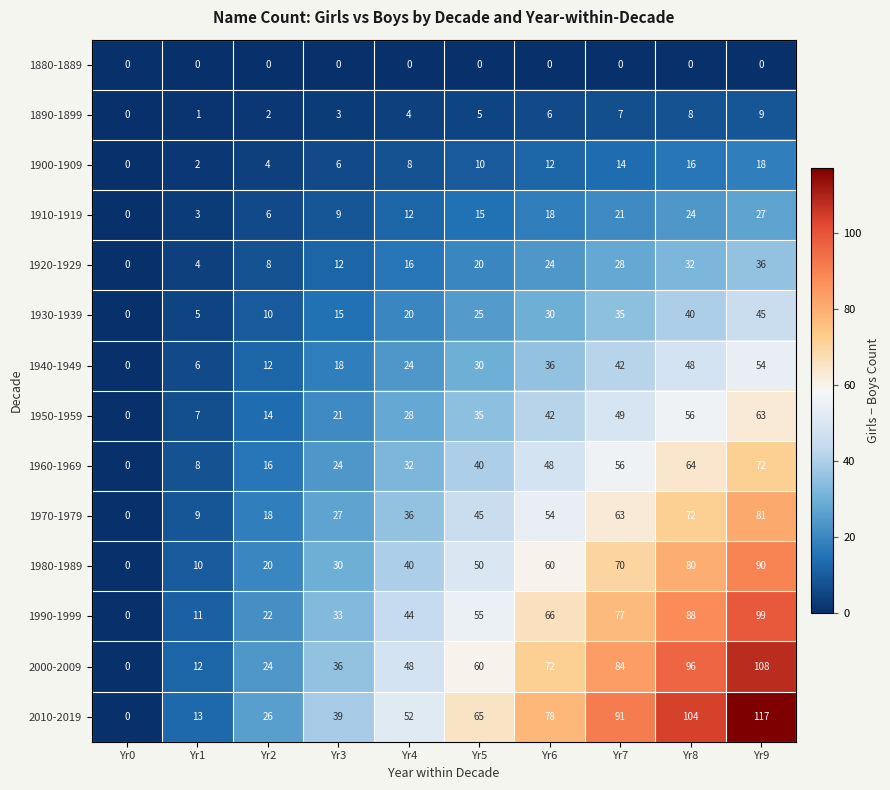

At which label is 1910-1919 closest to 13?

Yr4